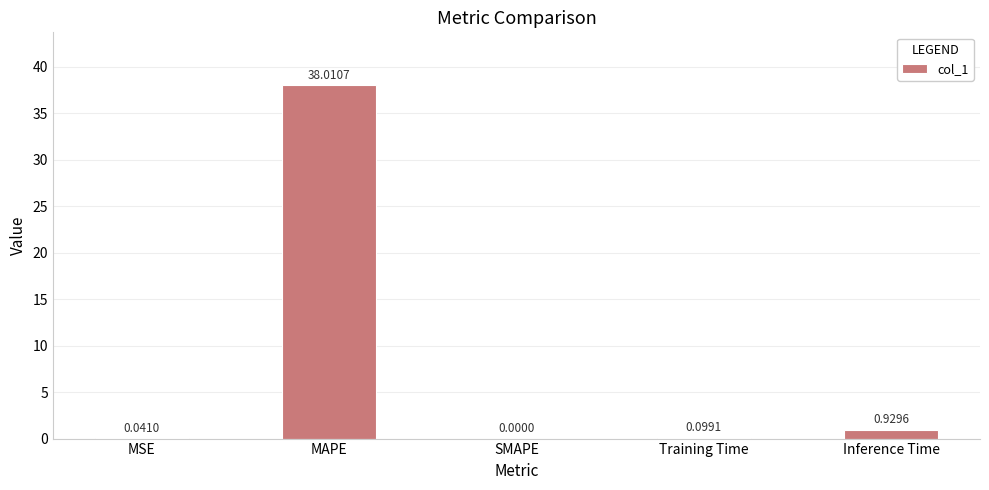

At which label is the value closest to 19?

Inference Time